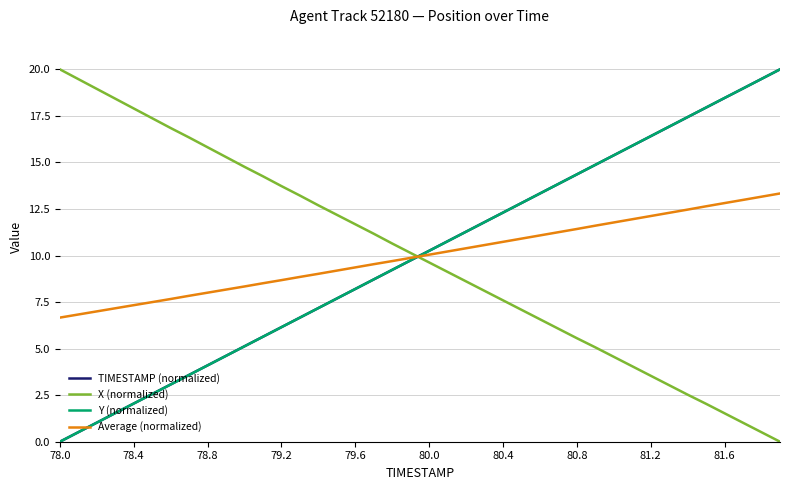

What is the maximum value shown in the chart?

20.0